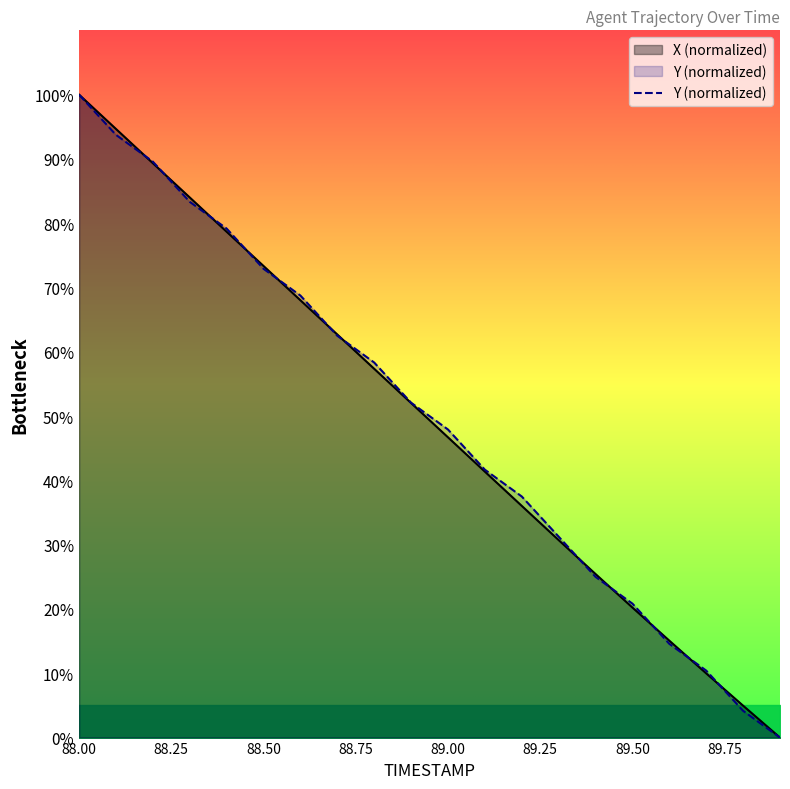

What is the highest value of the X (normalized) series?

100.0